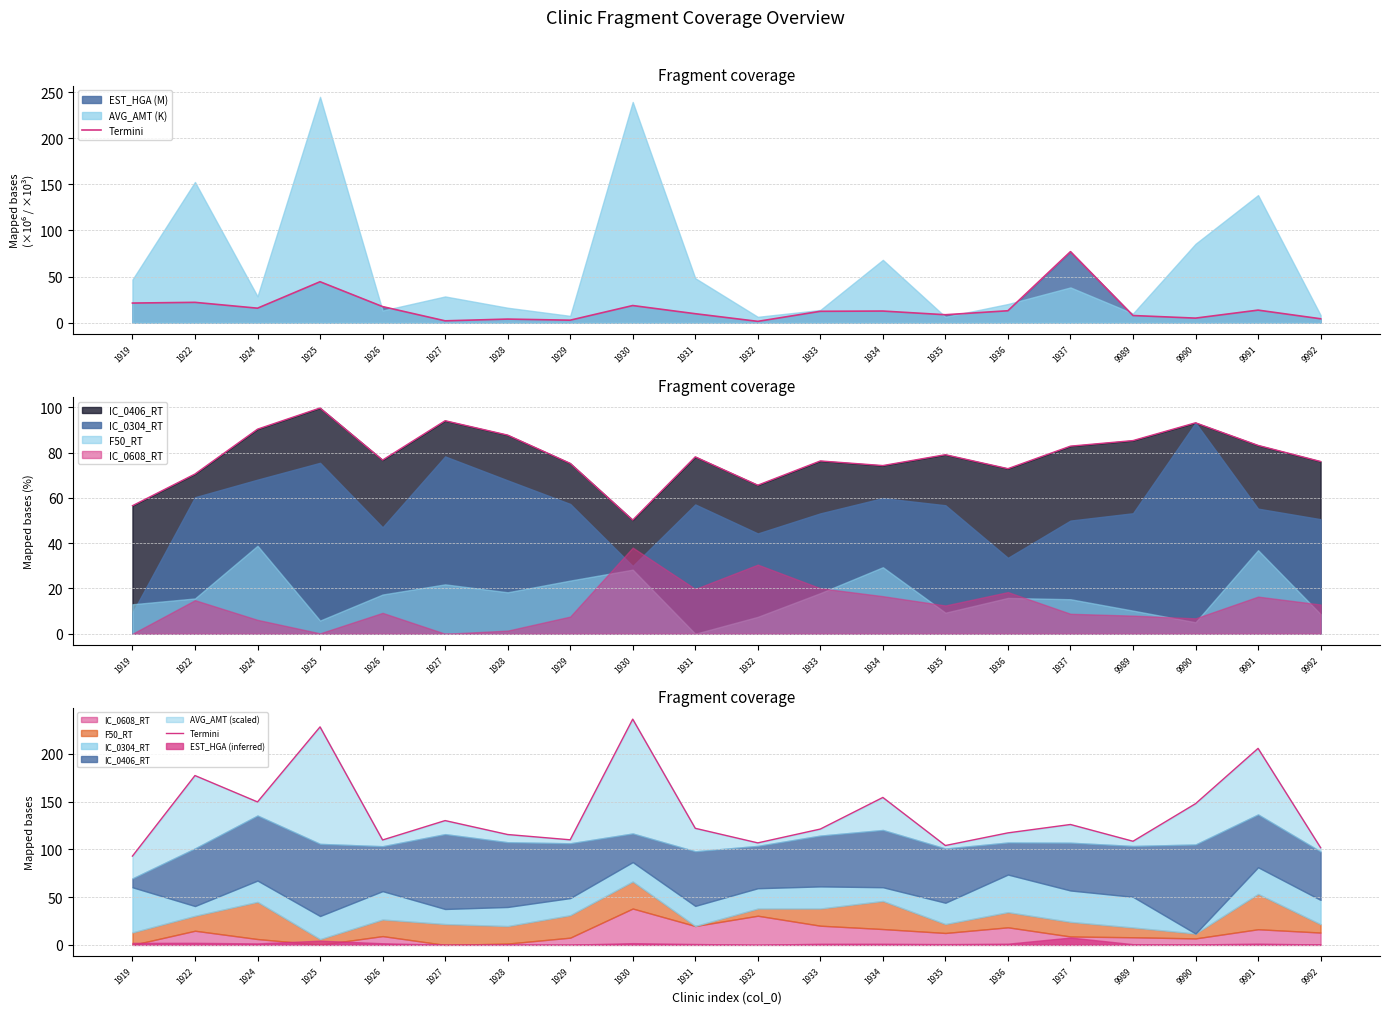

Reading left to right, extract all data points from this chart.

1919=93.0	1922=177.3	1924=149.7	1925=228.2	1926=109.8	1927=130.1	1928=115.5	1929=110.0	1930=236.3	1931=122.0	1932=106.8	1933=121.3	1934=154.3	1935=104.0	1936=117.3	1937=126.0	9989=108.5	9990=147.8	9991=205.7	9992=101.8